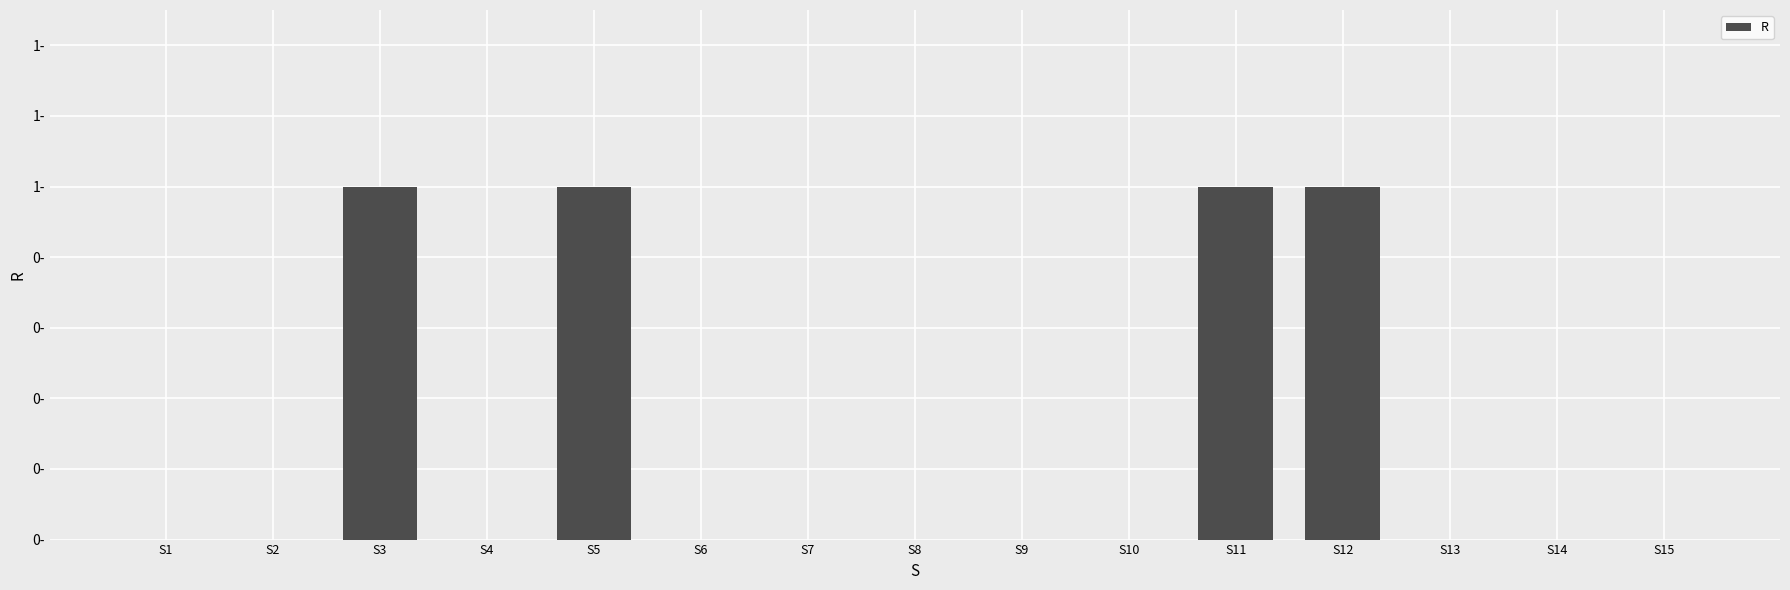

Rank the categories by value from lowest to highest.

S1, S2, S4, S6, S7, S8, S9, S10, S13, S14, S15, S3, S5, S11, S12